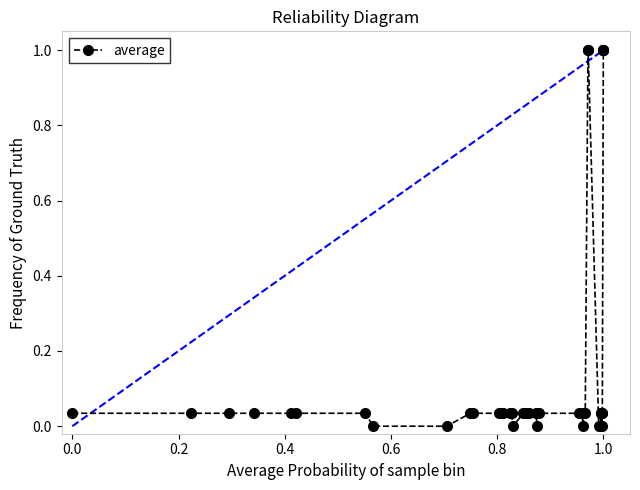

What is the greatest value displayed?

1.0